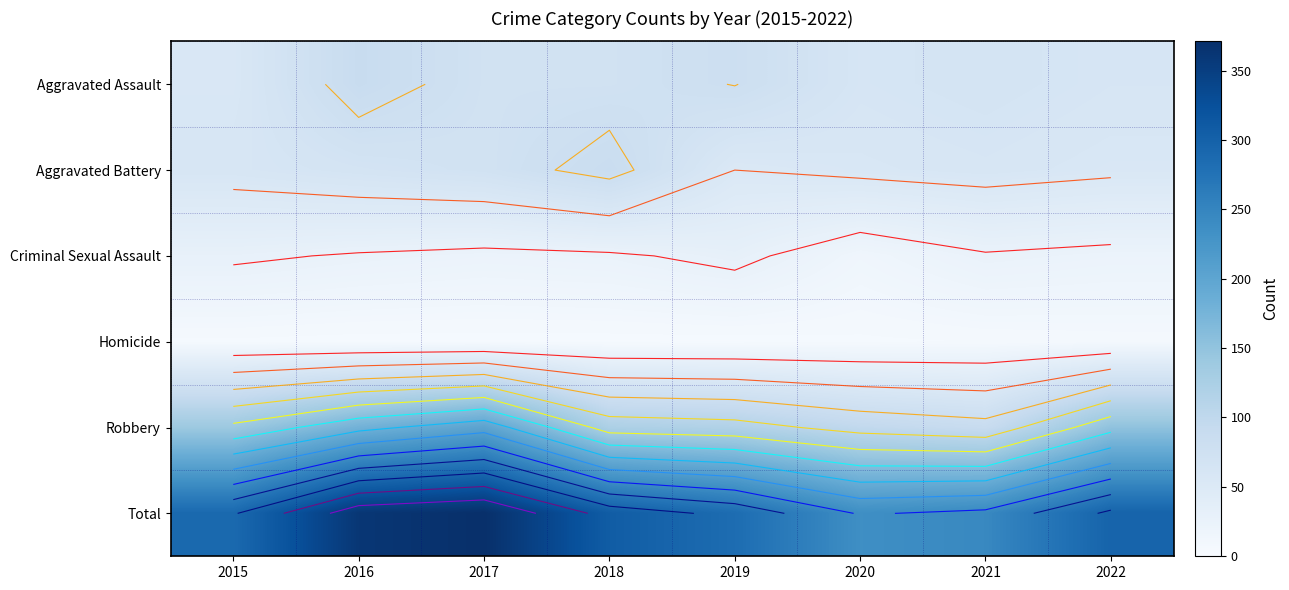

The Aggravated Battery series shows 80 at 2022. True or false?

False